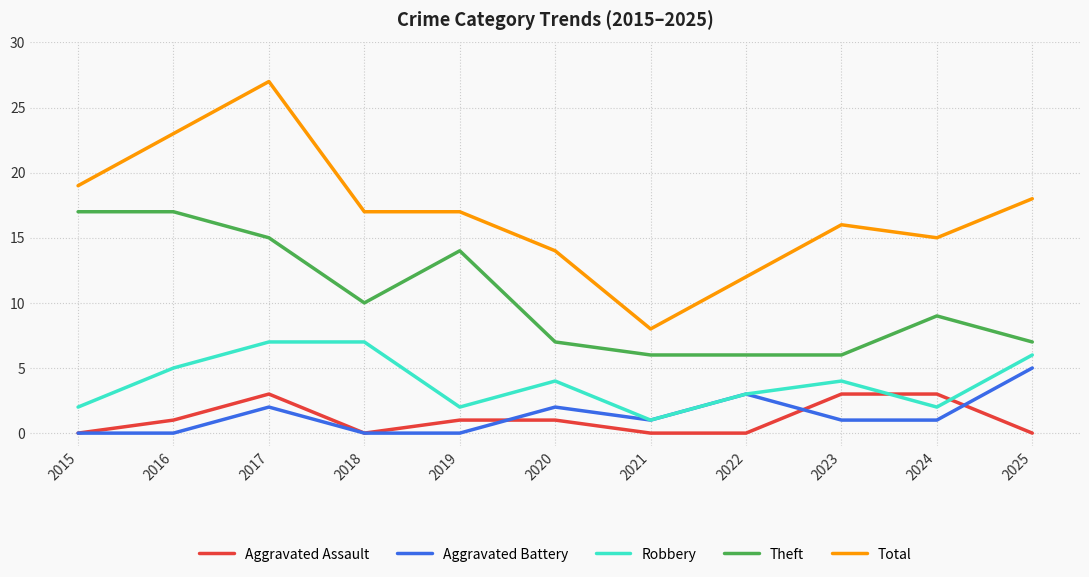

Which series has the widest spread of values?

Total